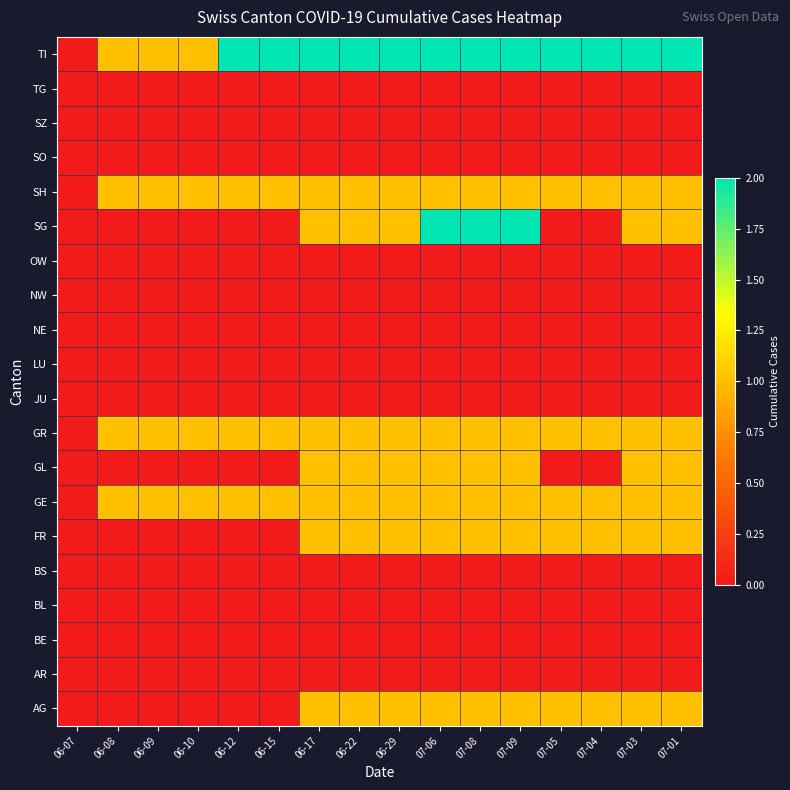

At which category is the sum across all series the highest?

07-06